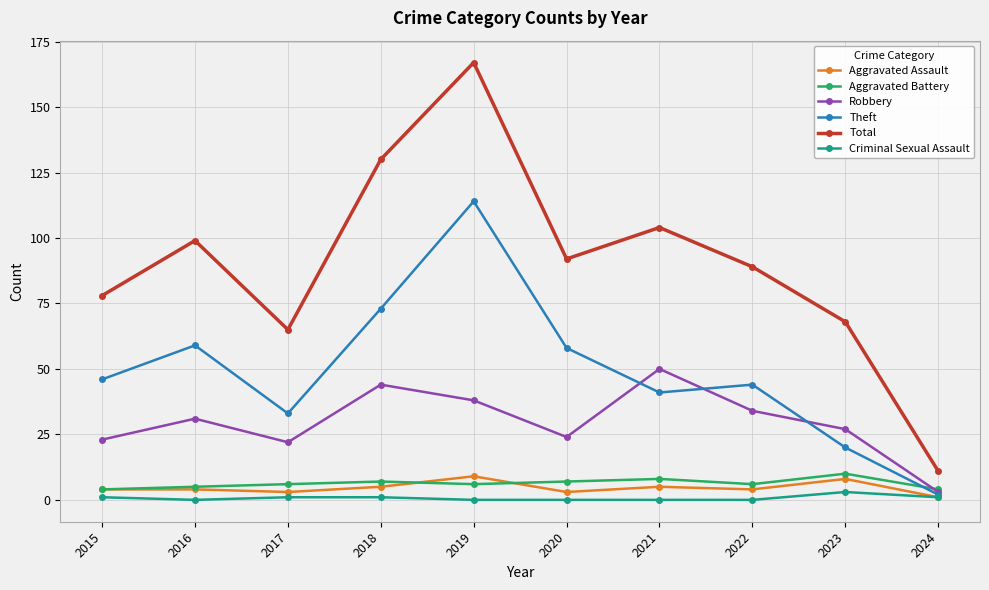

Does the chart display data point markers on the line(s)?

Yes